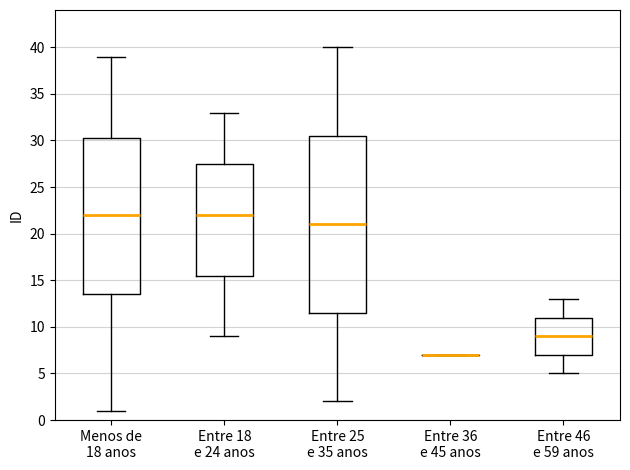

Where is the upper edge of the box for Menos de 18 anos on the y-axis? The values are not printed on the chart, so give them approximately, as read against the axis.

30.5